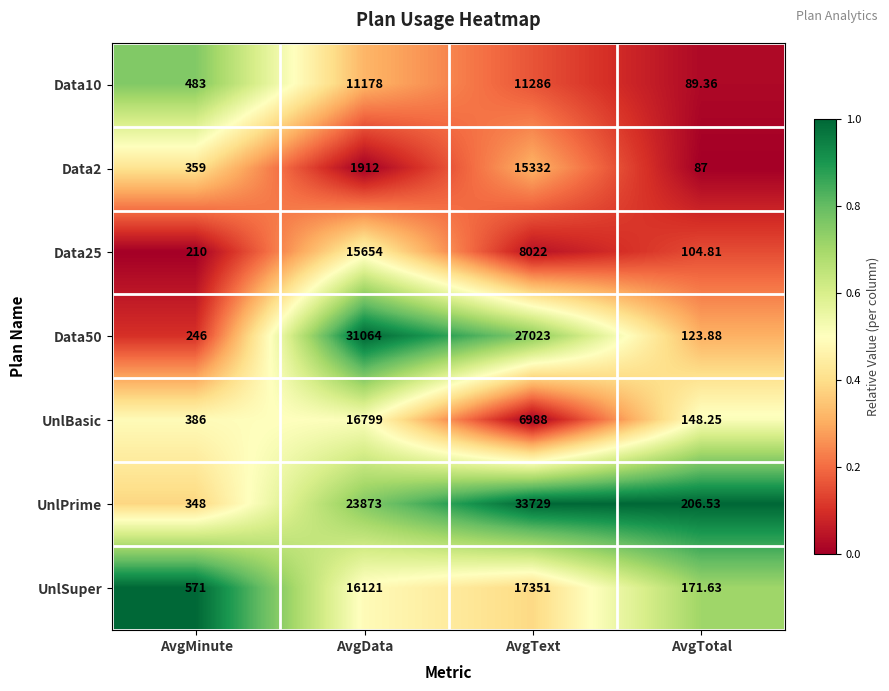

Rank the series at AvgMinute from highest to lowest value.

UnlSuper, Data10, UnlBasic, Data2, UnlPrime, Data50, Data25